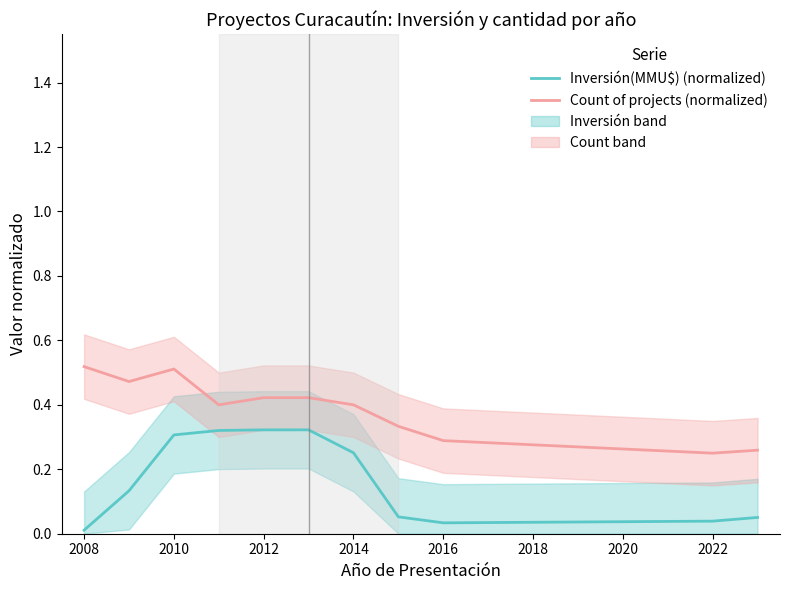

Is the value of Inversión(MMU$) (normalized) at 2012 greater than the value of Count of projects (normalized) at 2010?

No